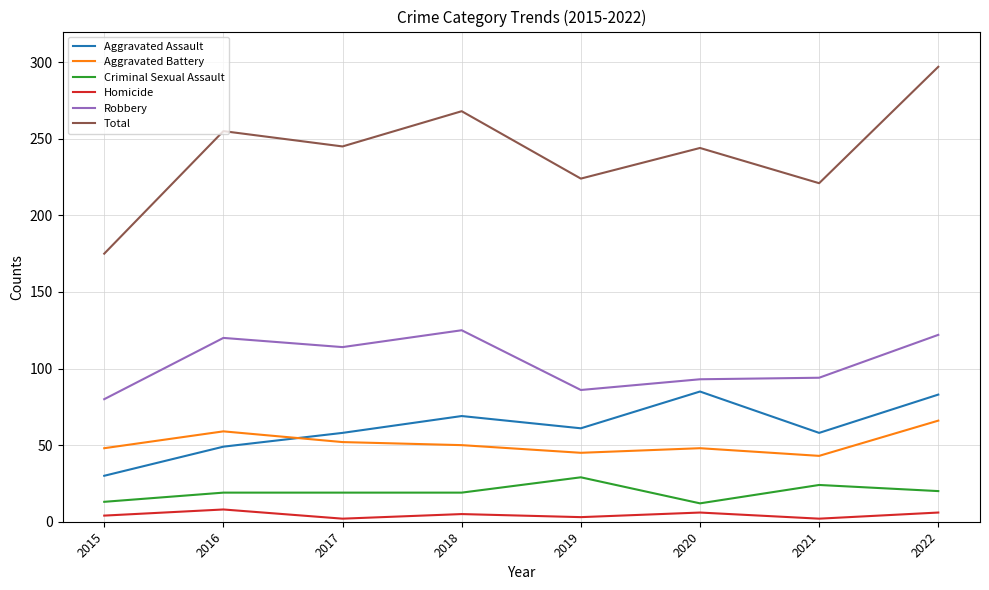

True or false: Total and Criminal Sexual Assault cross at least once.

False